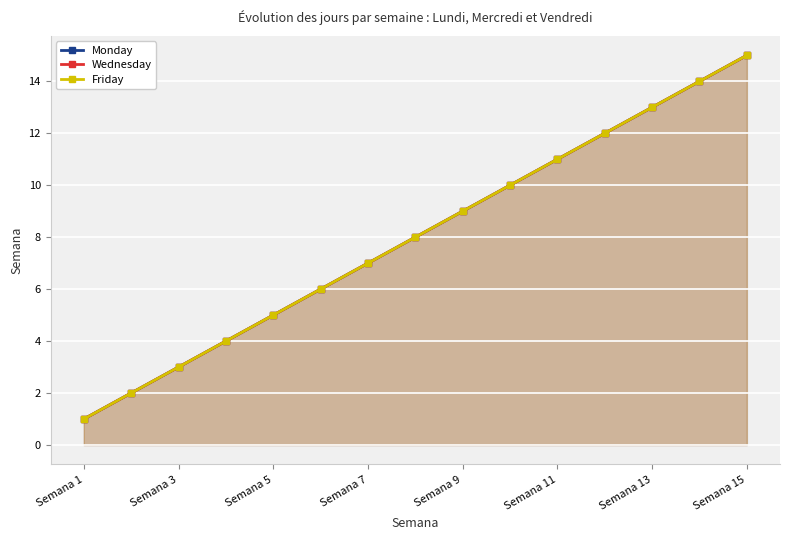

What is the highest value of the Monday series?

15